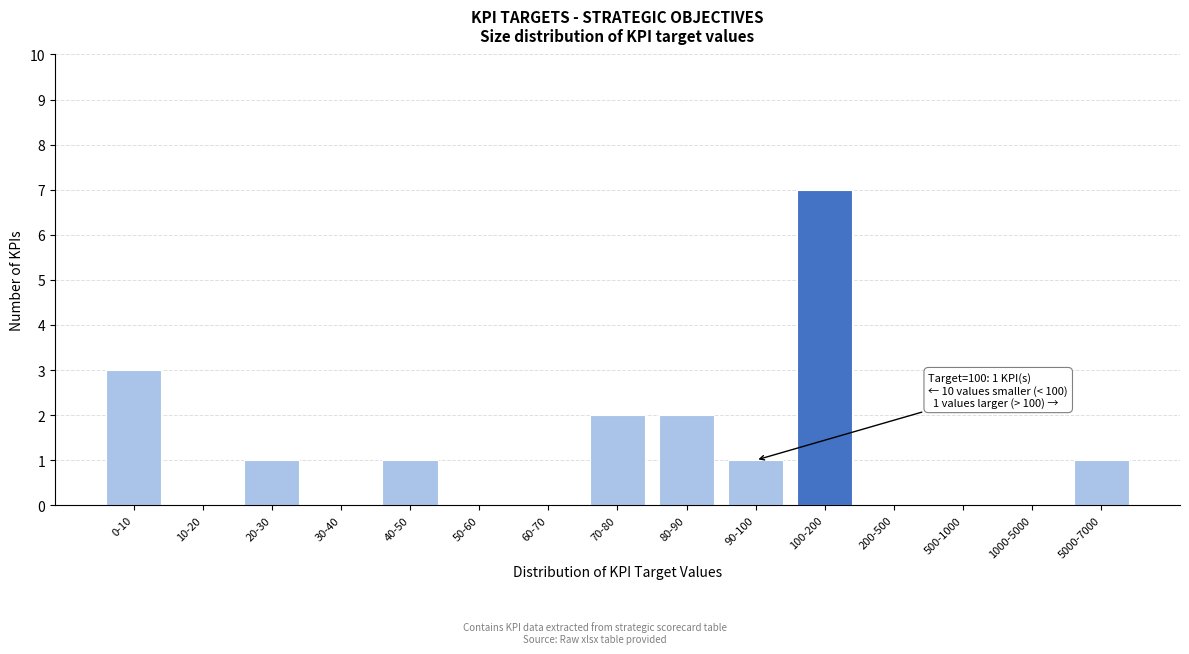

Reading left to right, list all the values displayed in this chart.

0-10=3	10-20=0	20-30=1	30-40=0	40-50=1	50-60=0	60-70=0	70-80=2	80-90=2	90-100=1	100-200=7	200-500=0	500-1000=0	1000-5000=0	5000-7000=1